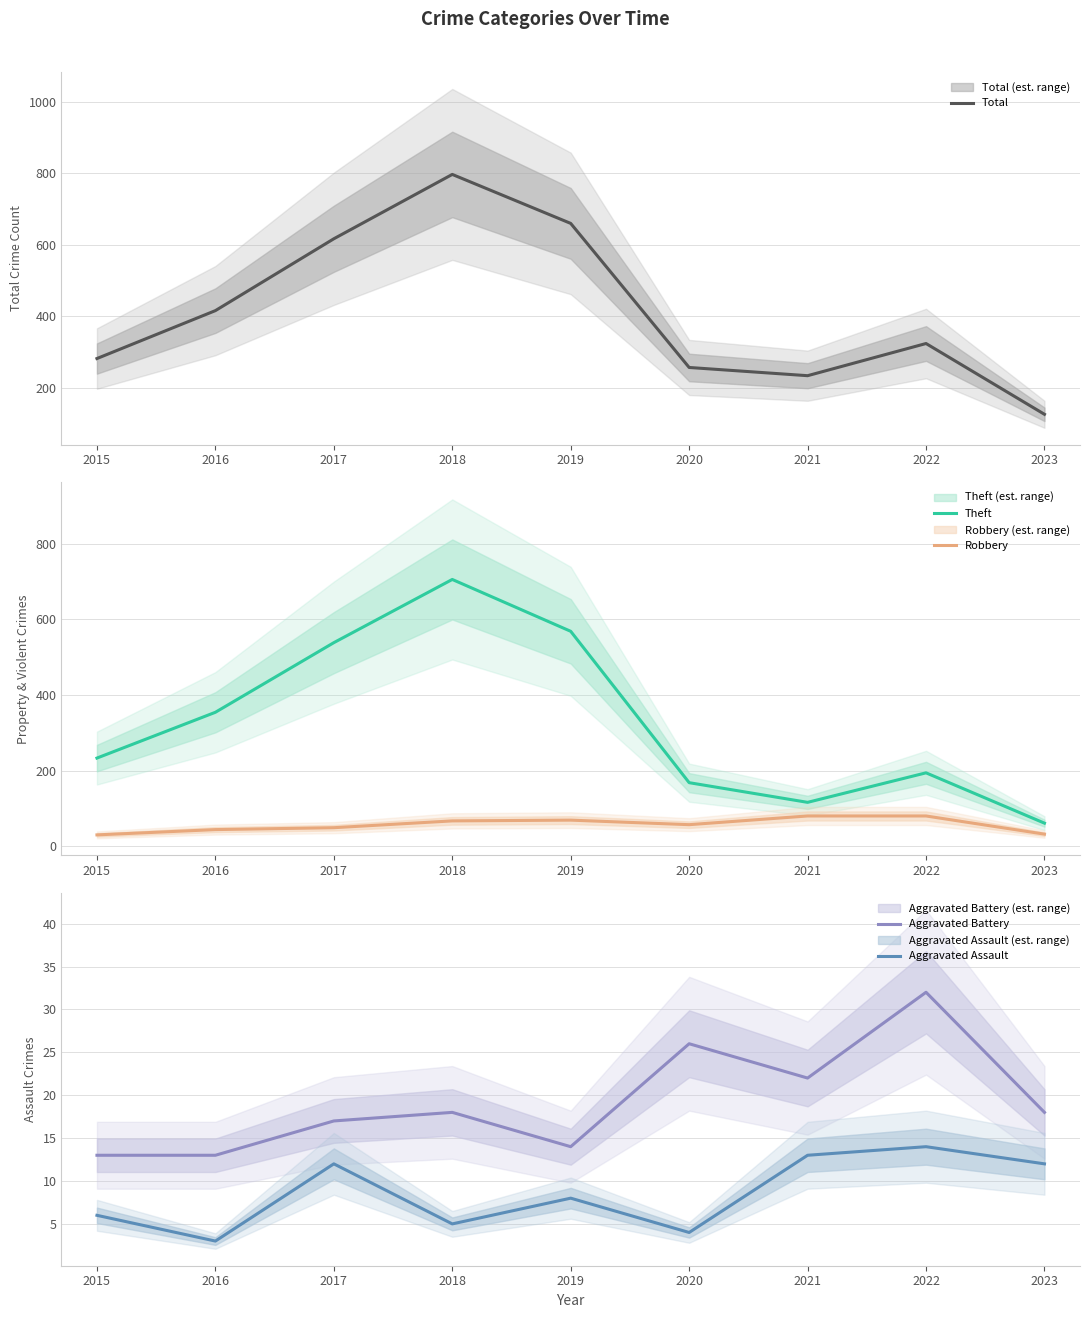

Reading left to right, transcribe all the data shown in this chart.

Total: 2015=282	2016=416	2017=617	2018=797	2019=660	2020=257	2021=234	2022=324	2023=126
Theft: 2015=233	2016=354	2017=538	2018=705	2019=568	2020=168	2021=116	2022=194	2023=61
Robbery: 2015=30	2016=44	2017=49	2018=67	2019=69	2020=57	2021=80	2022=80	2023=32
Aggravated Battery: 2015=13	2016=13	2017=17	2018=18	2019=14	2020=26	2021=22	2022=32	2023=18
Aggravated Assault: 2015=6	2016=3	2017=12	2018=5	2019=8	2020=4	2021=13	2022=14	2023=12